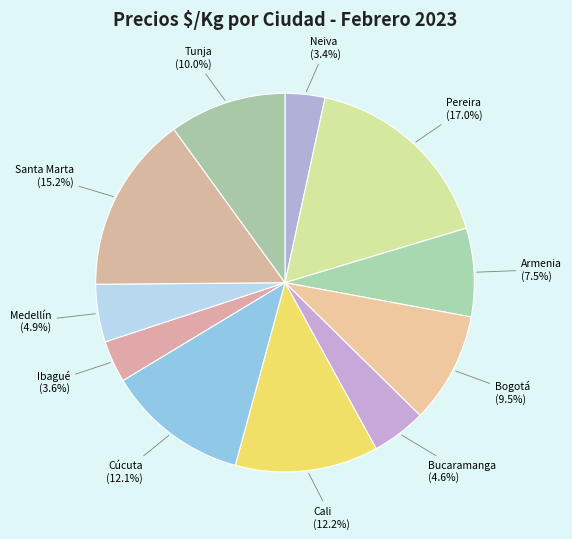

How many slices are in this pie chart?

11